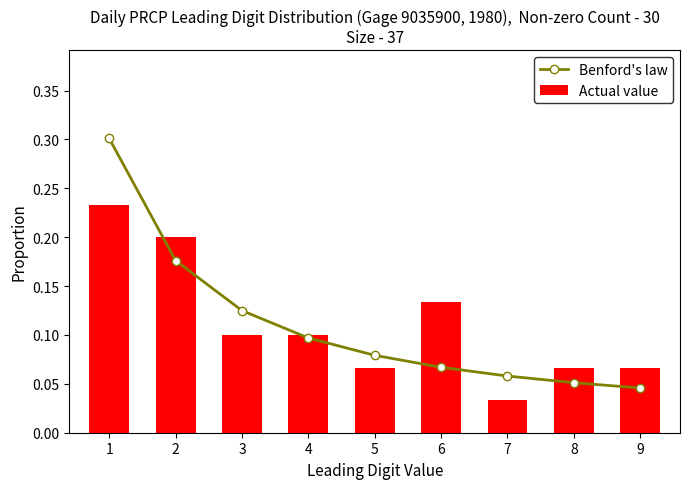

What is the total value across all series at 8?

0.1